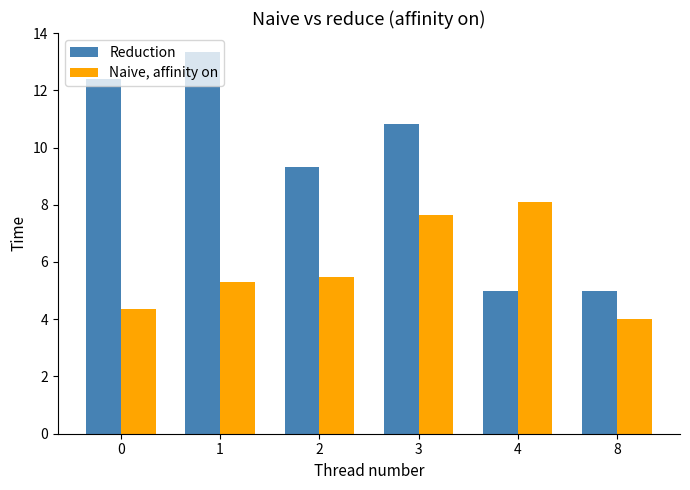

Is the value of Naive, affinity on at 1 greater than the value of Reduction at 1?

No